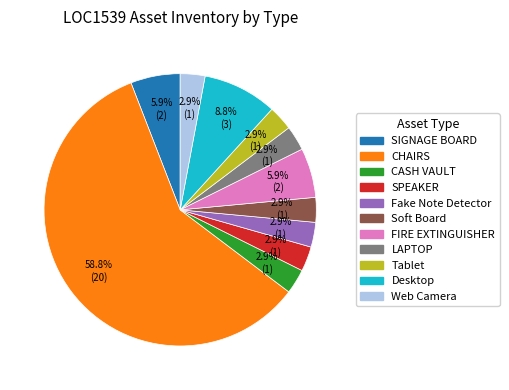

Combined, do SPEAKER and Soft Board account for over 50%?

No